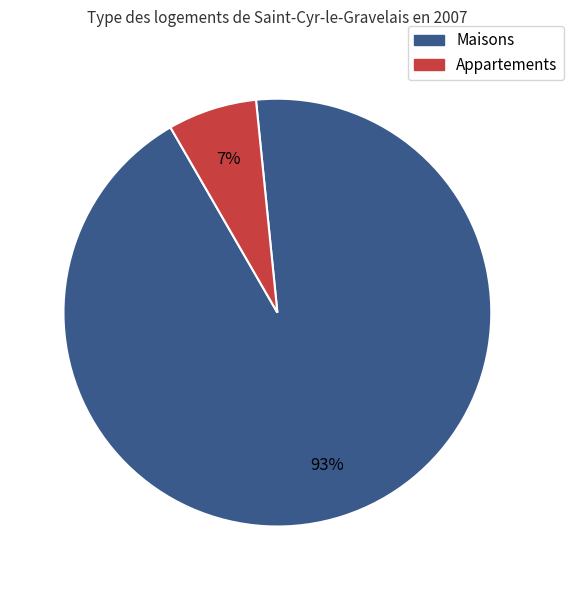

Which category has the biggest portion of the pie?

Maisons